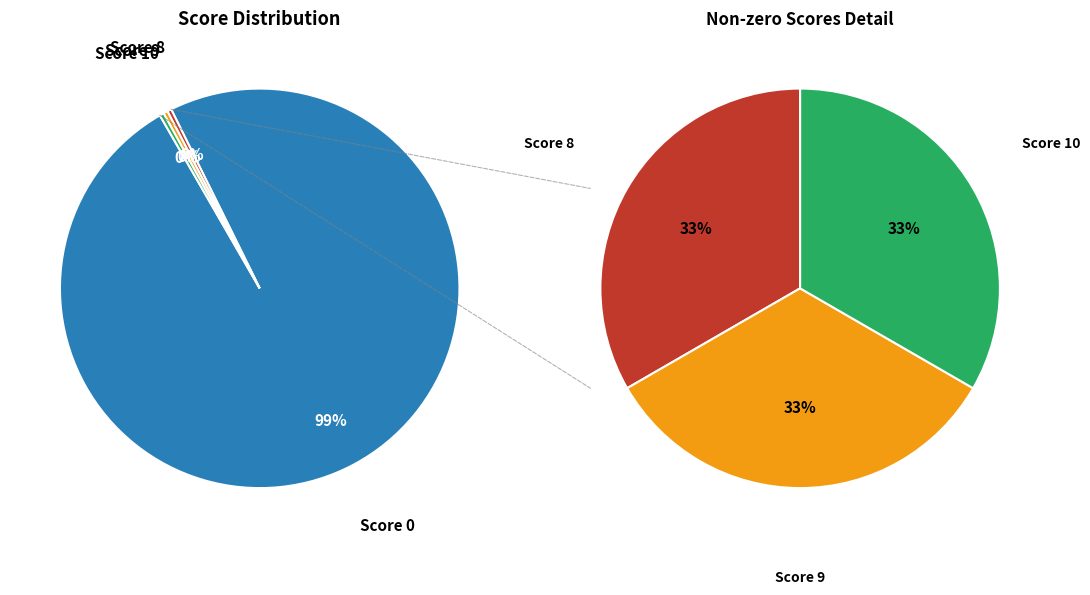

Between 1 and 8, which is larger?

8